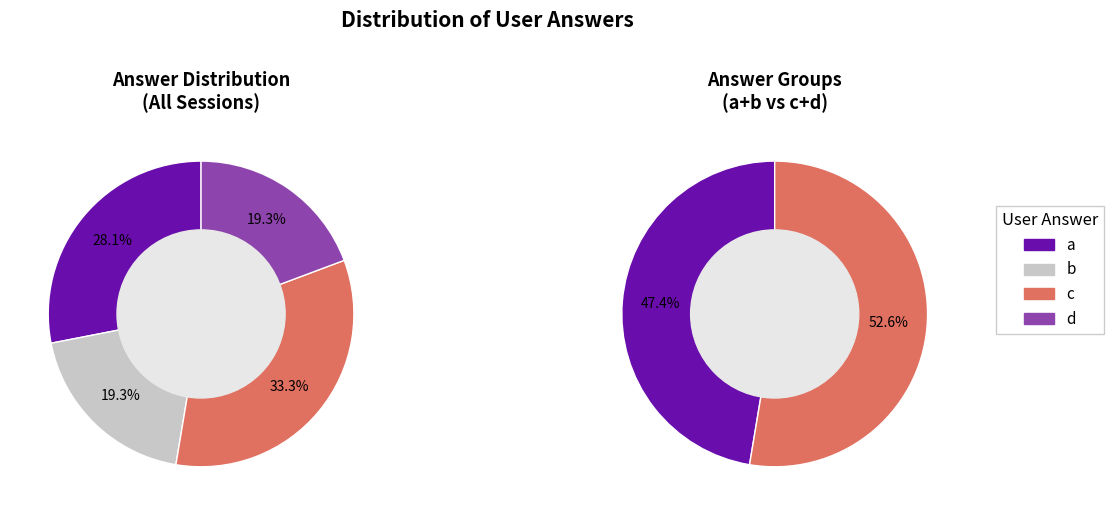

How many slices are in this pie chart?

4